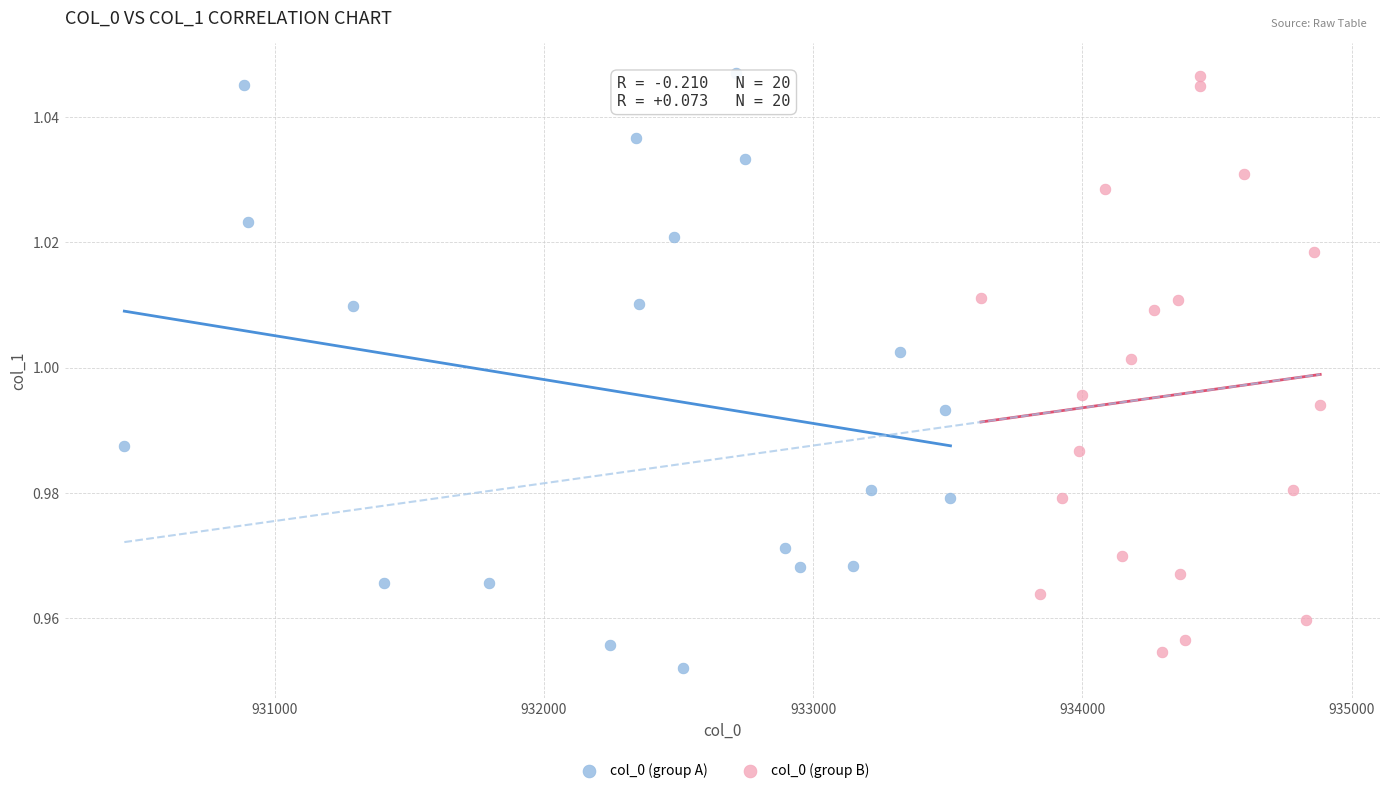

What are all the series names shown in the legend?

col_0 (group A), col_0 (group B)